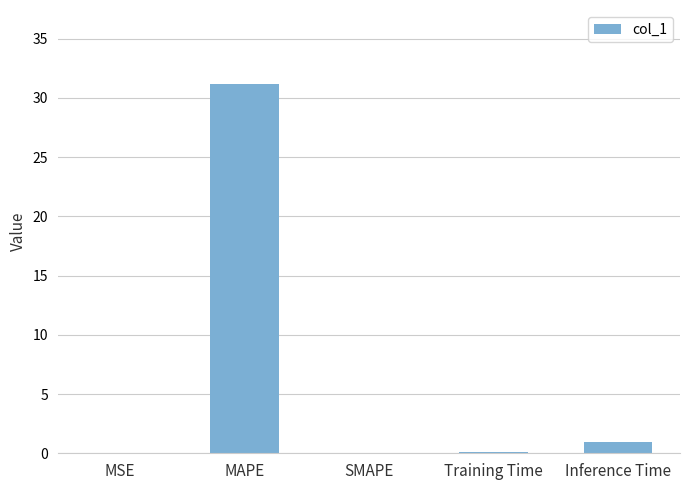

How many data points does each series have?

5